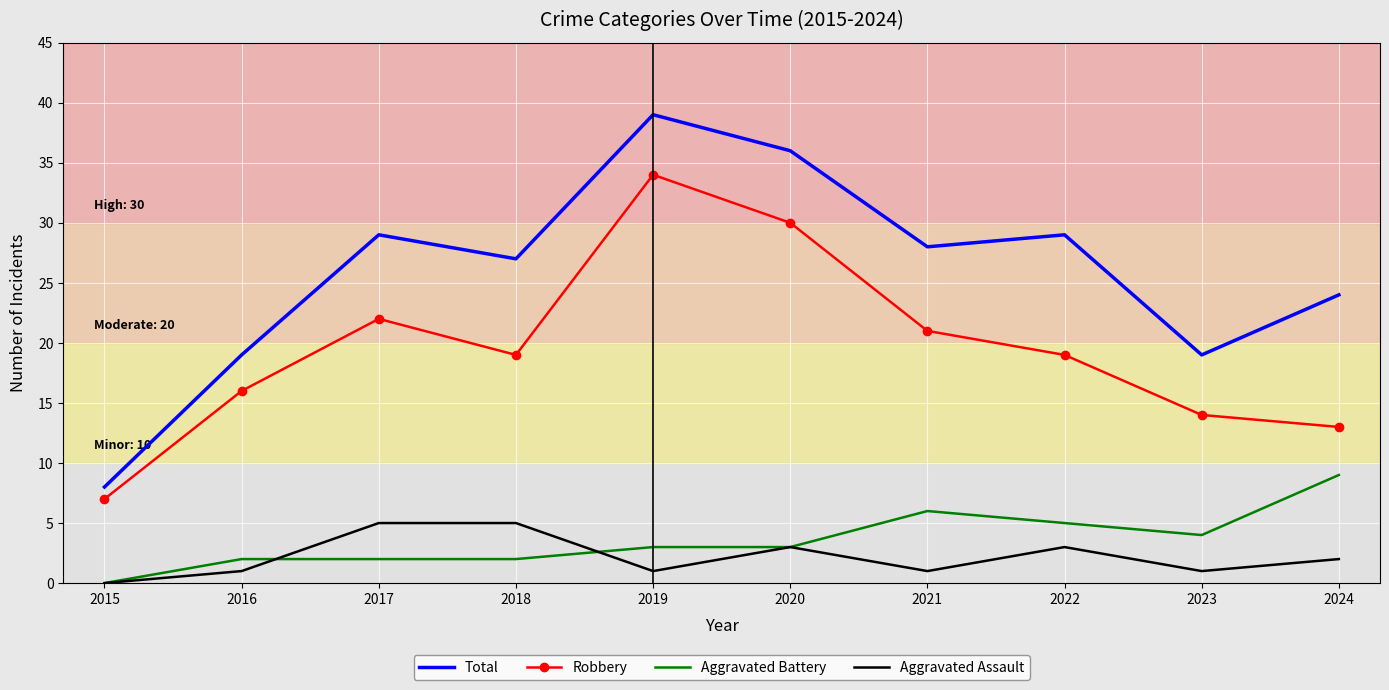

What is the spread (max minus min) of values at 2023?

18